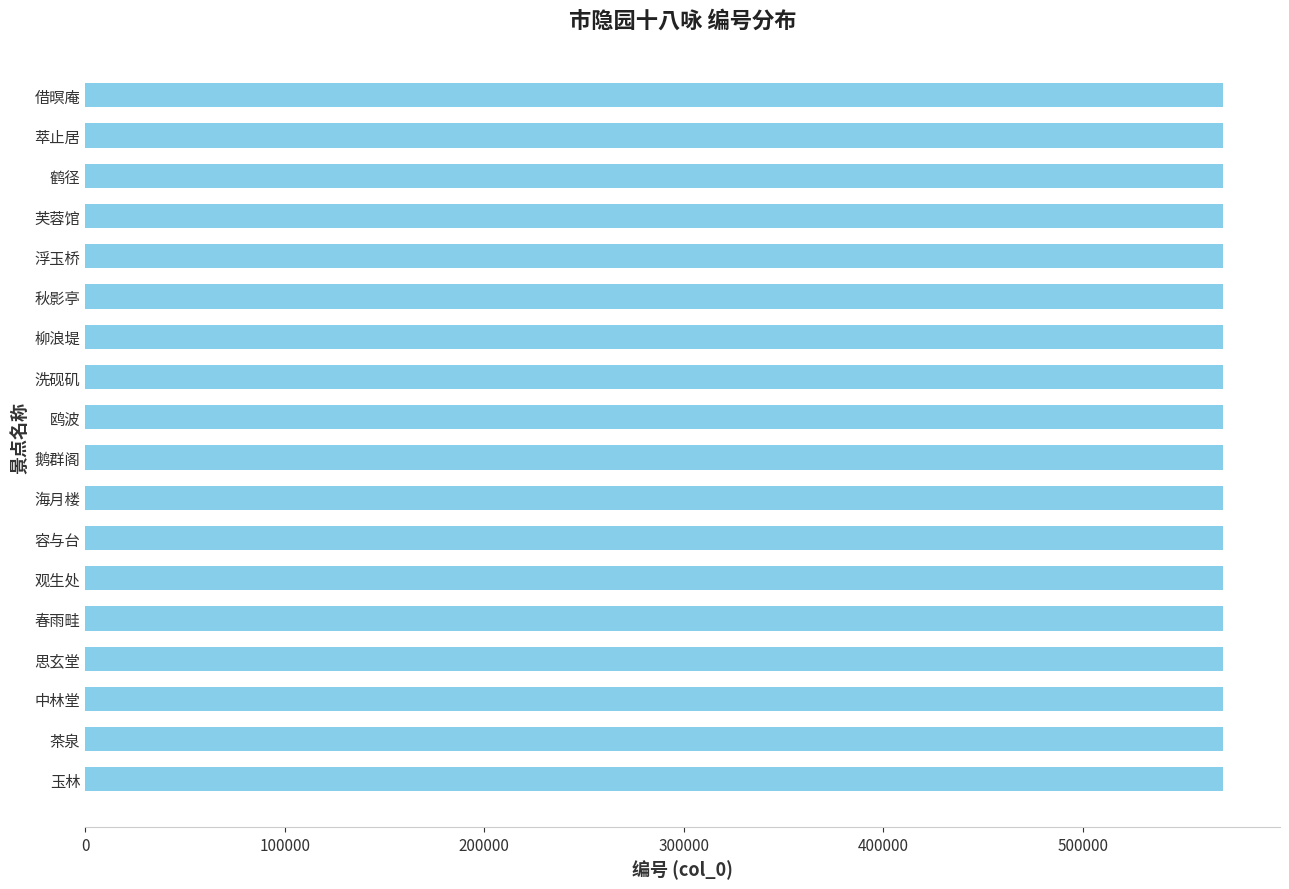

What is the sum of the values at 洗砚矶 and 萃止居?

1140568